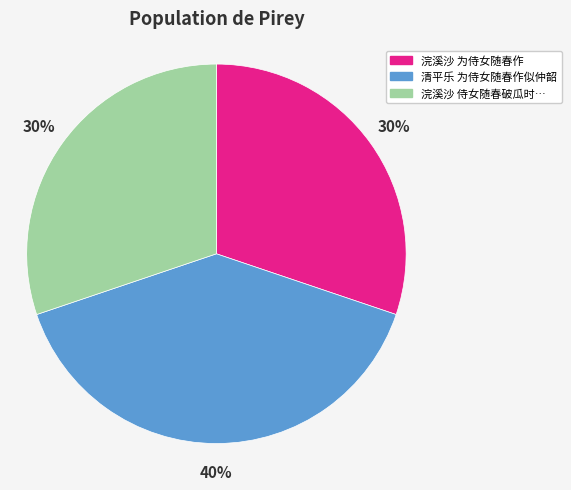

Is there a majority slice in this chart?

No